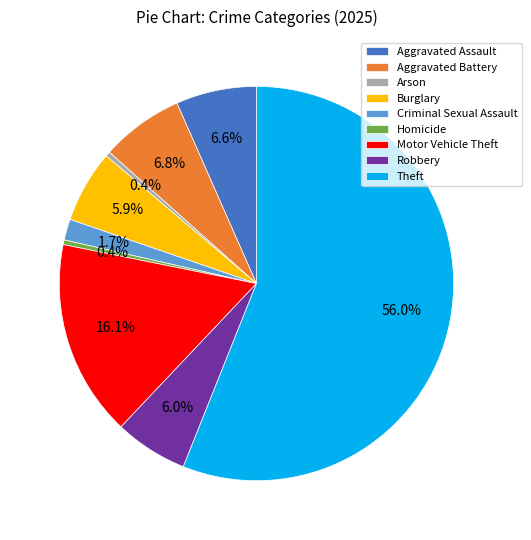

Which has a higher value, Robbery or Arson?

Robbery